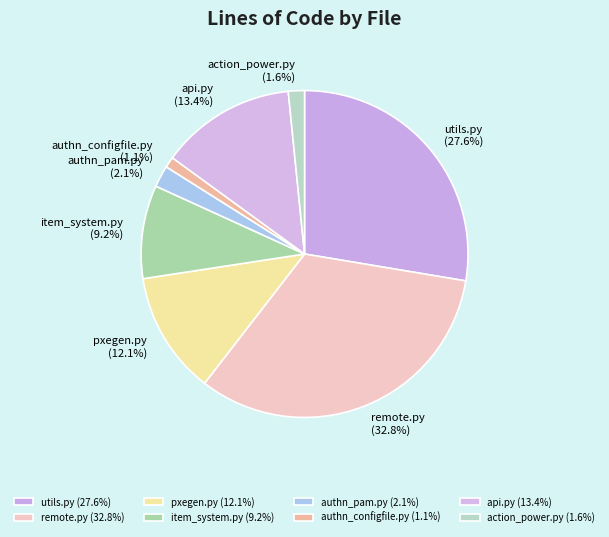

Which has a higher value, api.py or action_power.py?

api.py